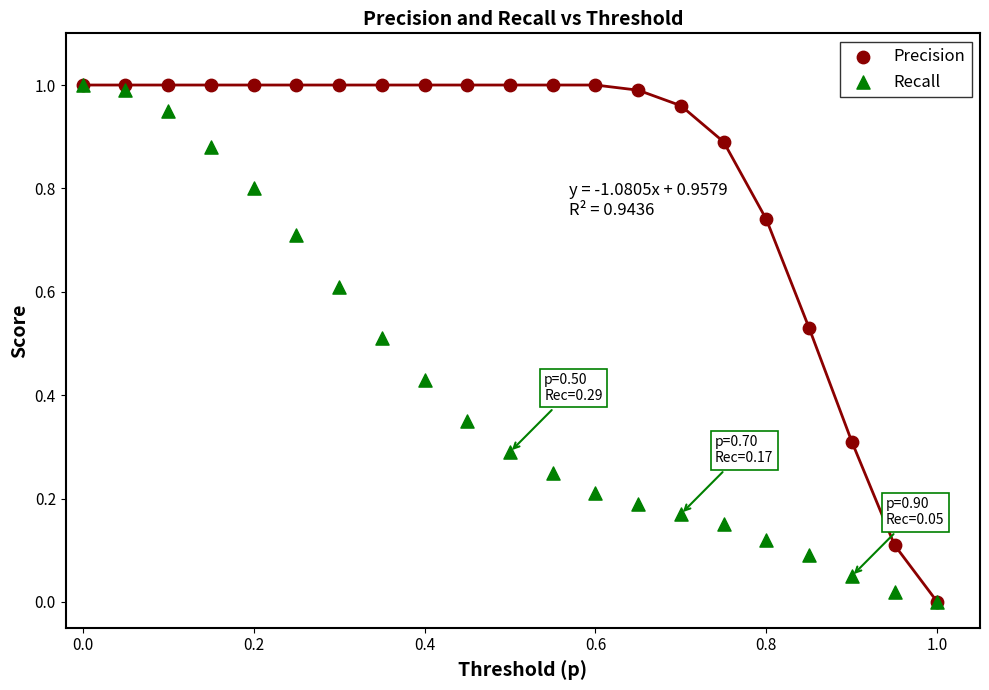

What are all the series names shown in the legend?

Precision, Recall